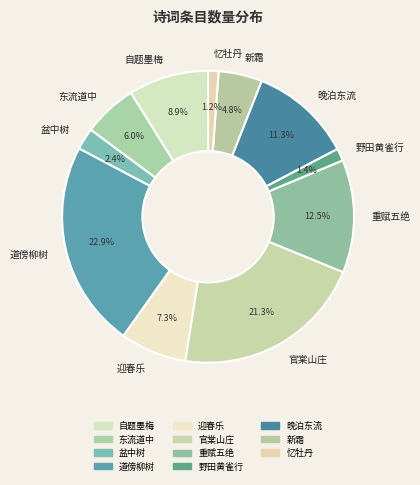

Count the number of slices in the pie.

11